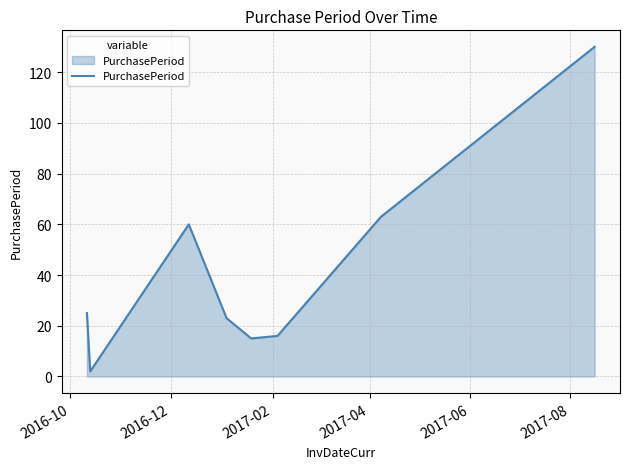

How many interior local peaks (higher than both neighbors) does the data have?

1